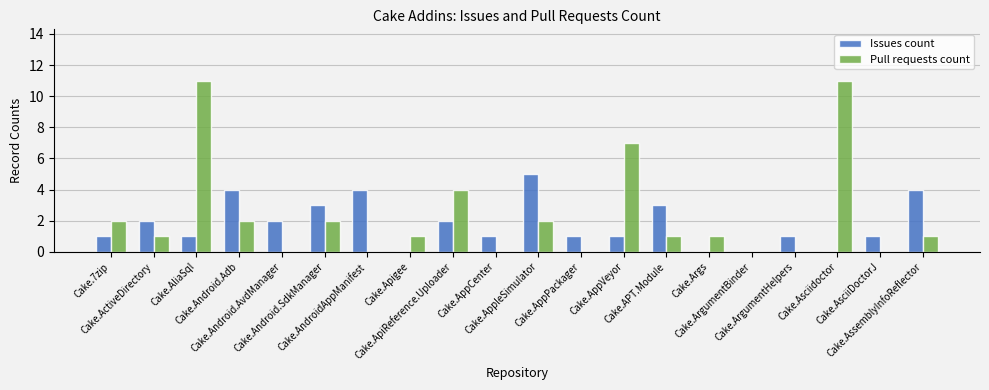

What is the highest value of the Issues count series?

5